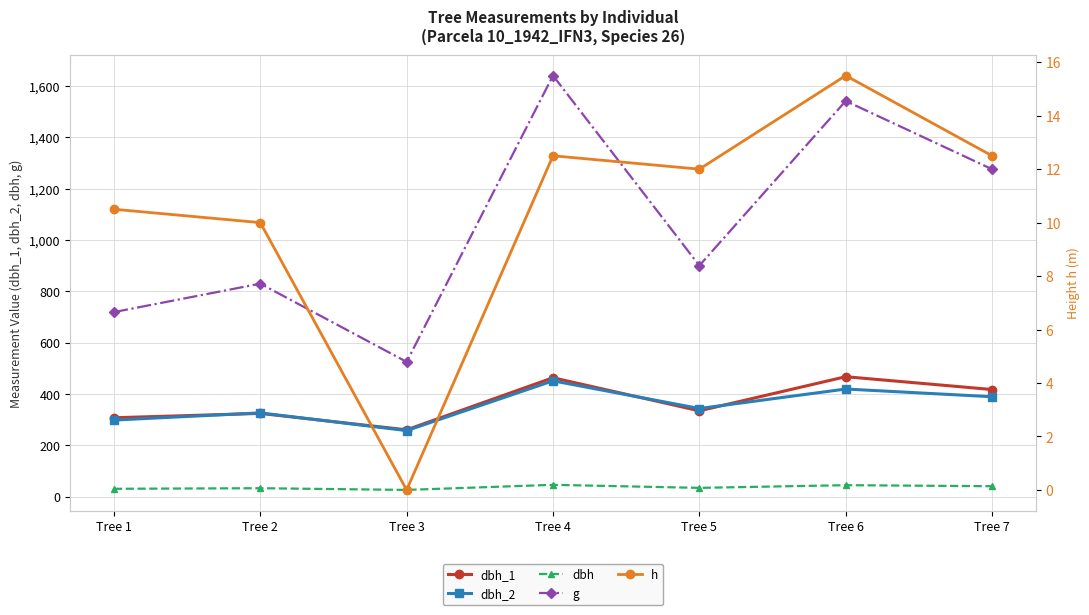

How many lines are shown in the chart?

5